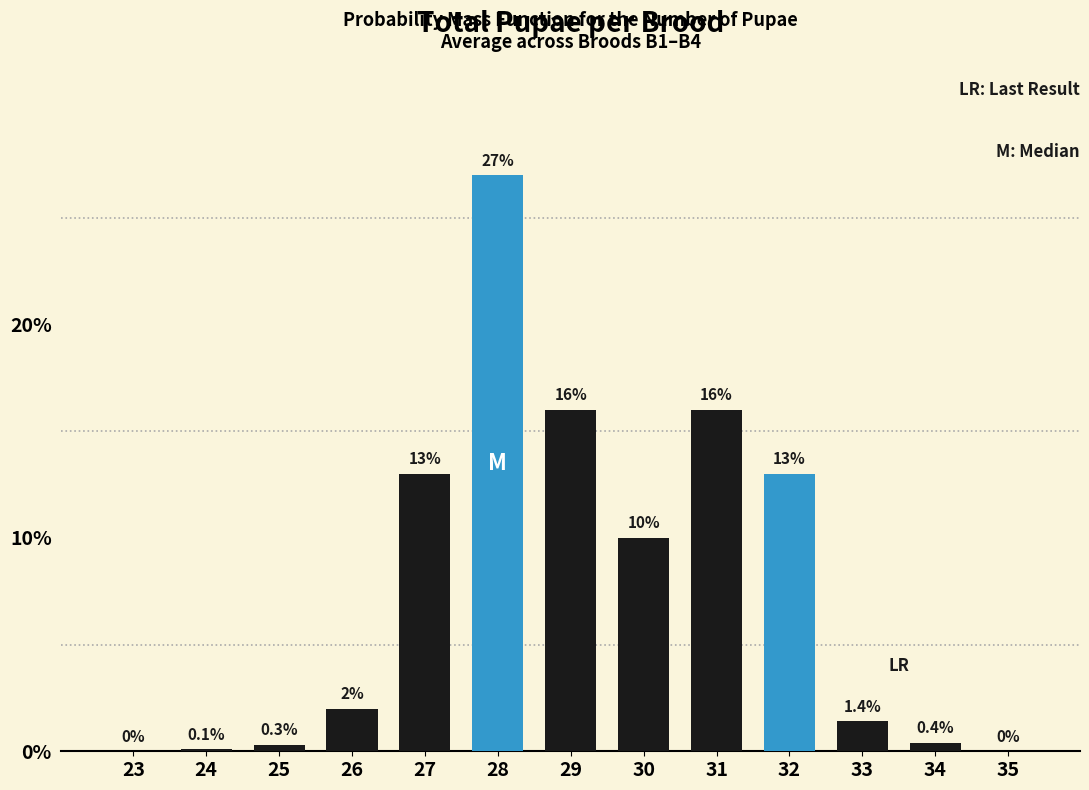

Are the bars horizontal?

No